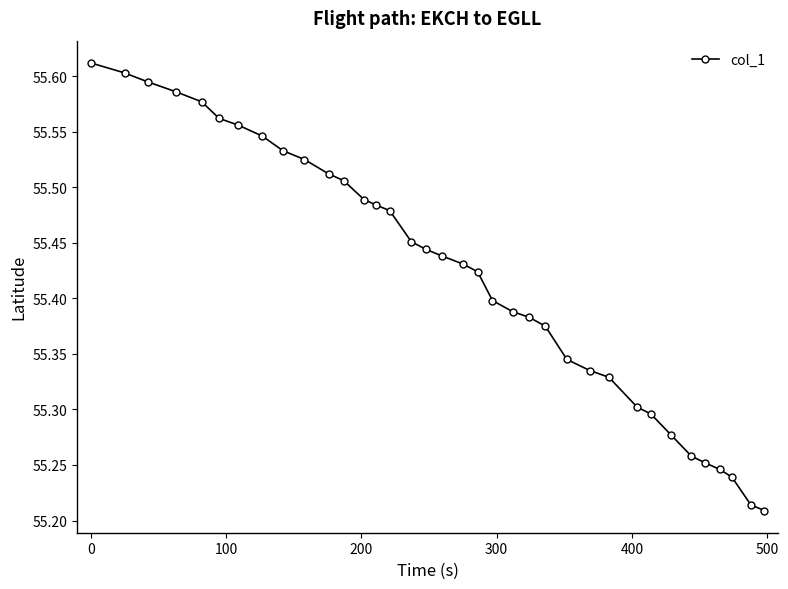

What is the difference between the second highest and second lowest values?

0.4